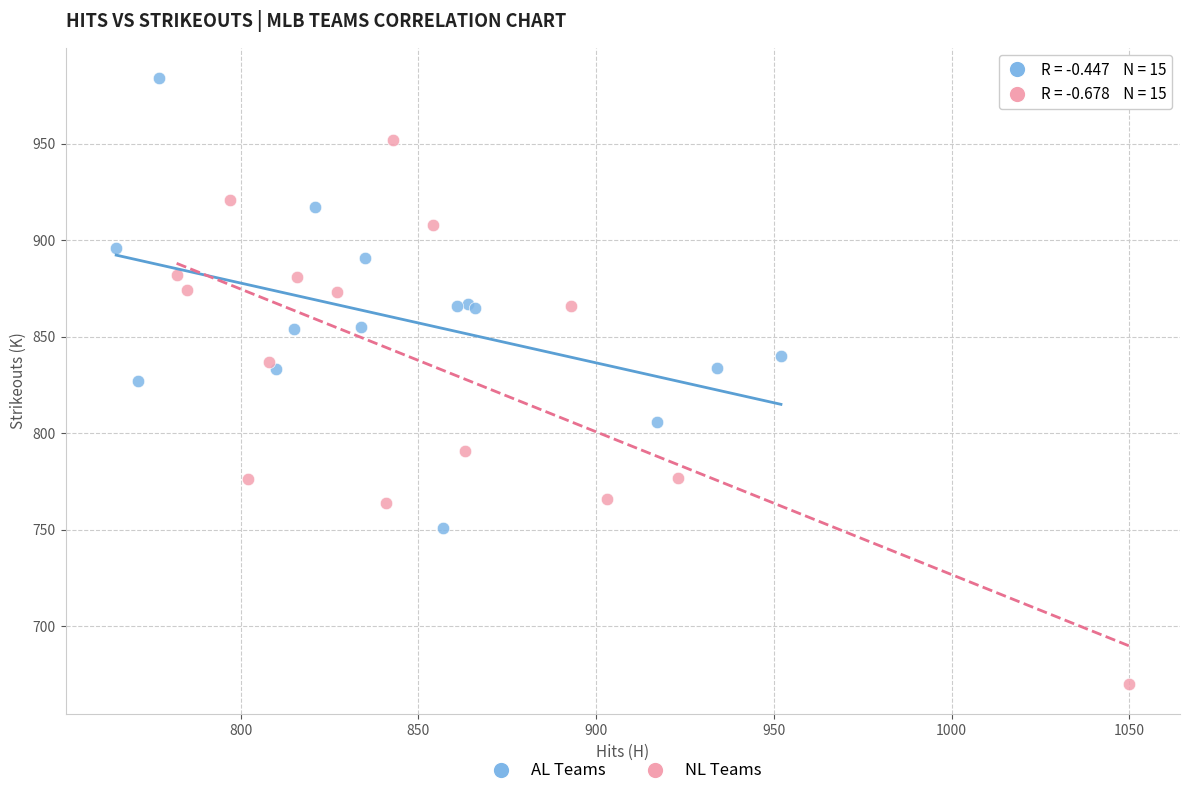

Which series has the widest spread of Y values?

NL Teams